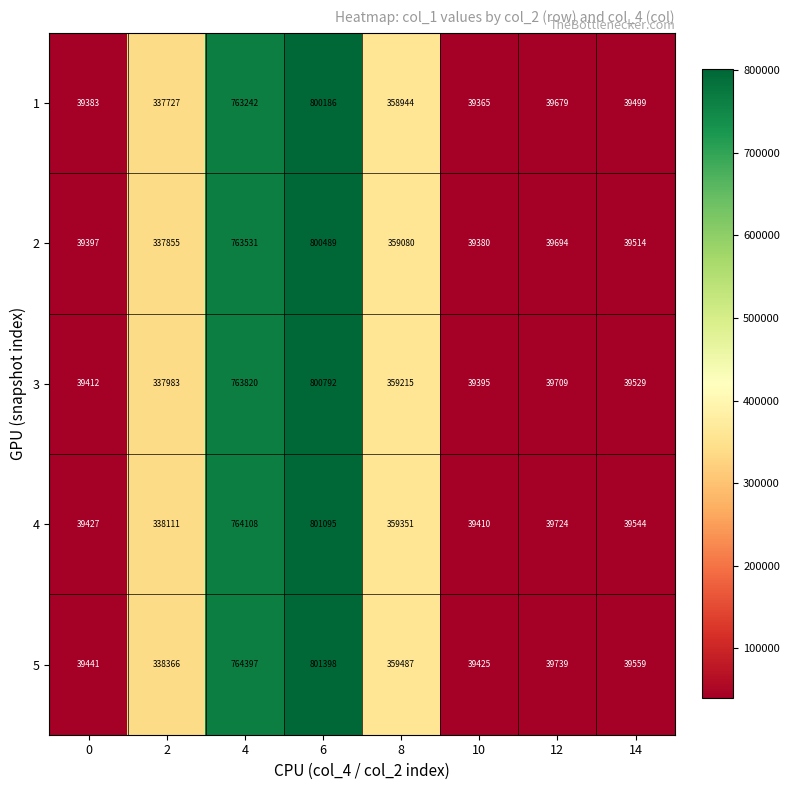

List the labels in order of 2 value, largest first.

6, 4, 8, 2, 12, 14, 0, 10